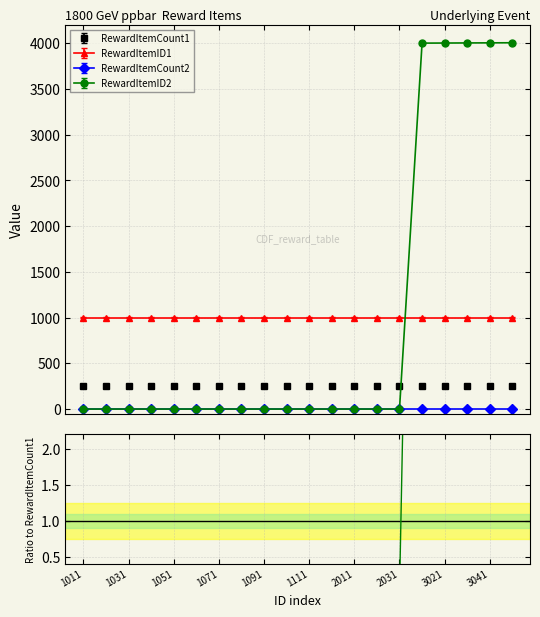

Is it true that RewardItemID2 equals 0 at 1011?

True